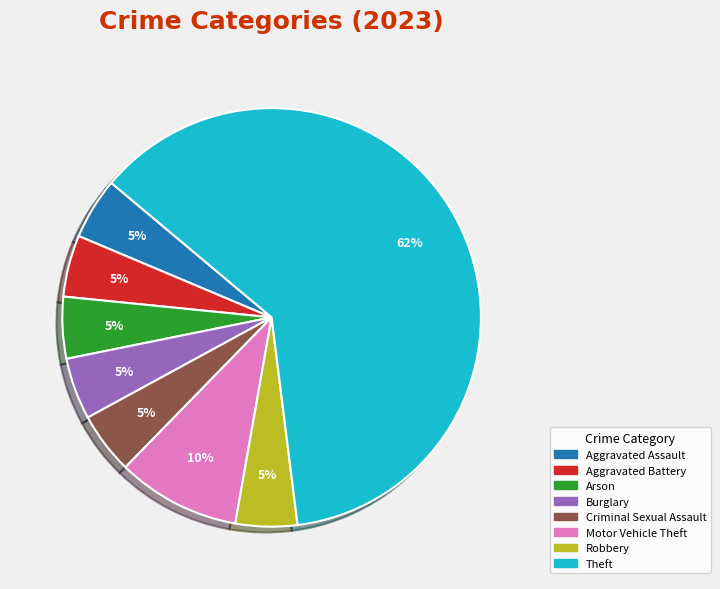

Is there any slice that represents more than half of the pie?

Yes